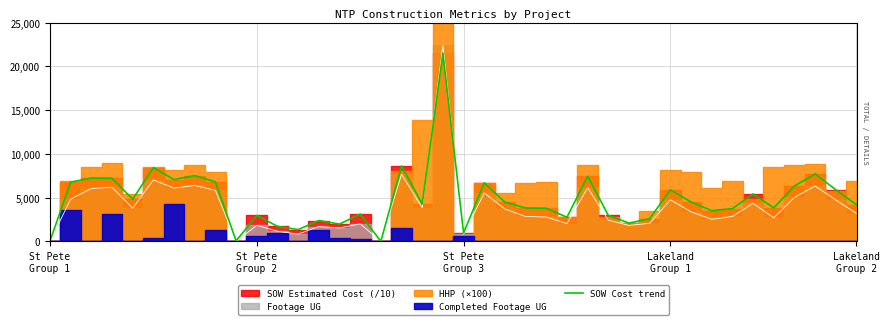

Rank the categories by value from lowest to highest.

16, St Pete
Group 1, 9, 20, 12, 11, 14, 28, 13, 29, 25, 10, 27, 15, 32, 33, 24, 23, 35, 39, 18, 22, 31, Lakeland
Group 2, 34, 30, 38, 36, 21, St Pete
Group 2, 8, 6, Lakeland
Group 1, St Pete
Group 3, 26, 7, 37, 5, 17, 19